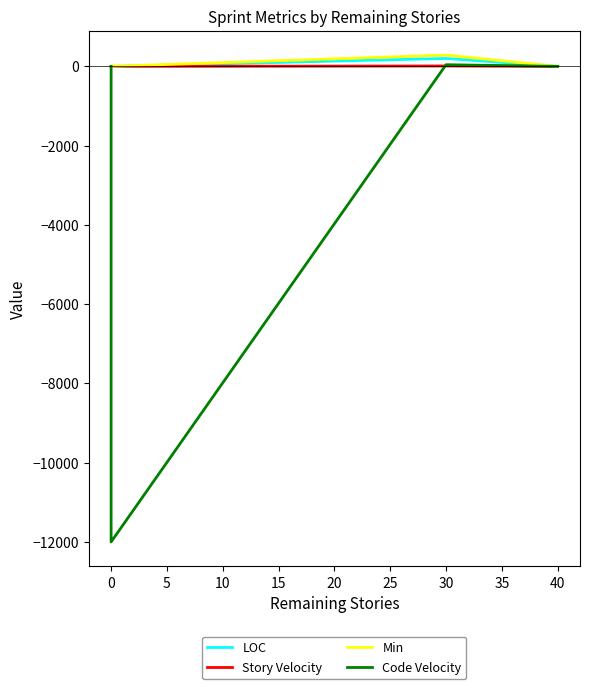

True or false: Story Velocity has a value of 0.0 at 0.

True